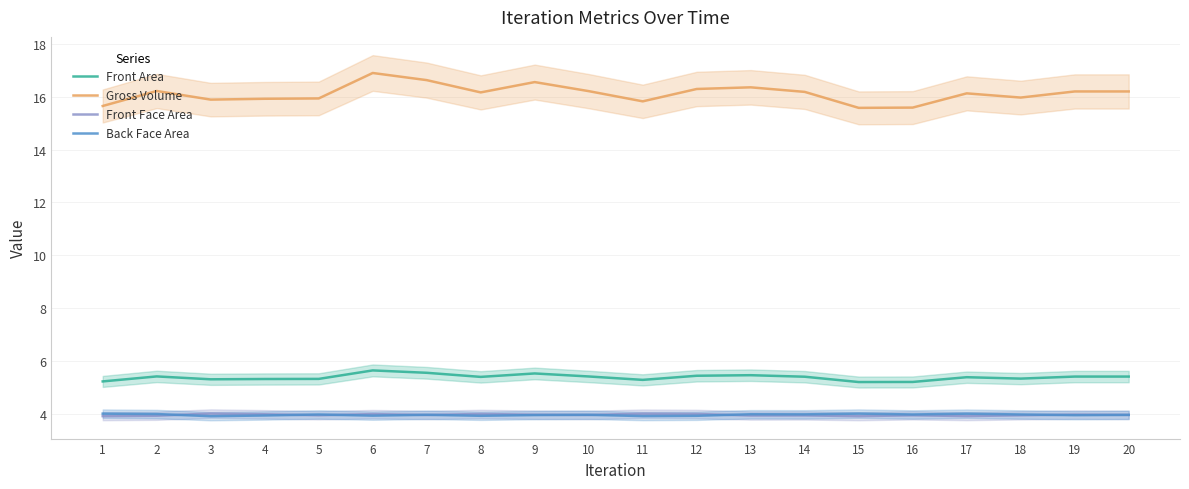

True or false: Front Area and Gross Volume intersect in this chart.

False